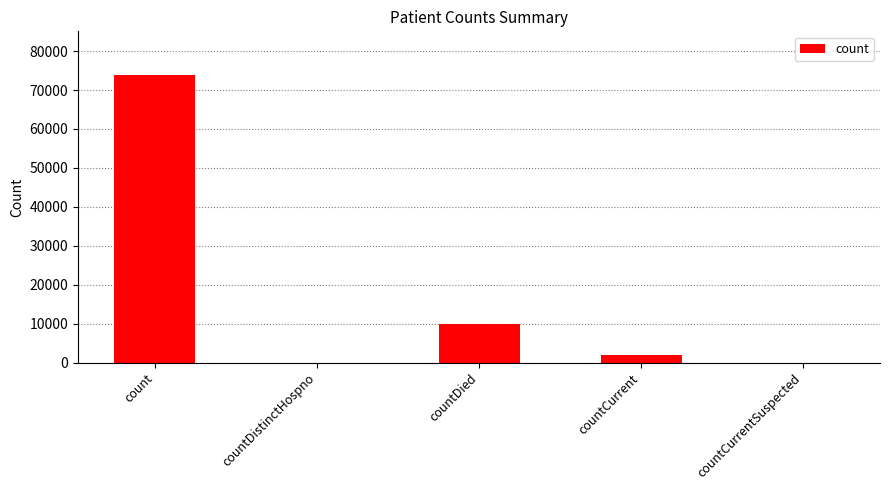

Where is the data nearest to the value 36988?

countDied